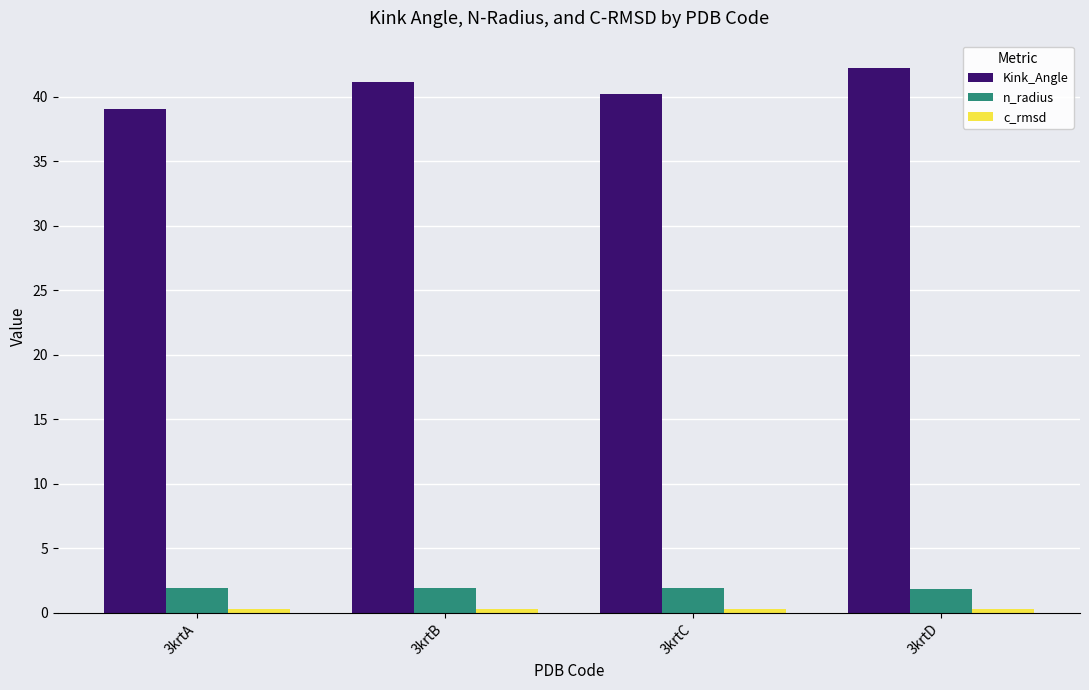

What is the greatest value displayed?

42.3